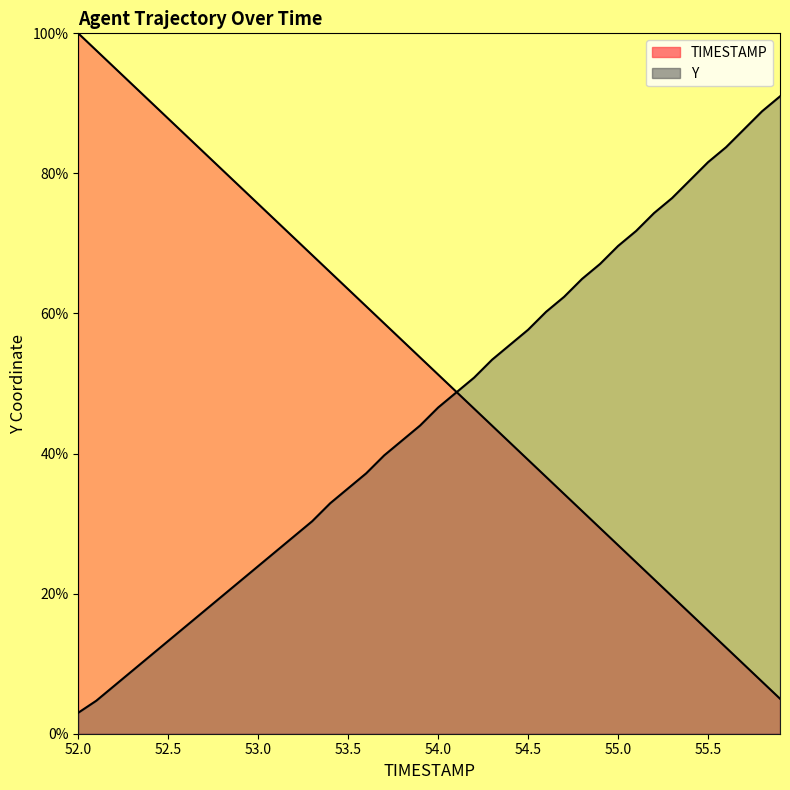

What is the difference between the maximum and second lowest values in the TIMESTAMP series?

92.6